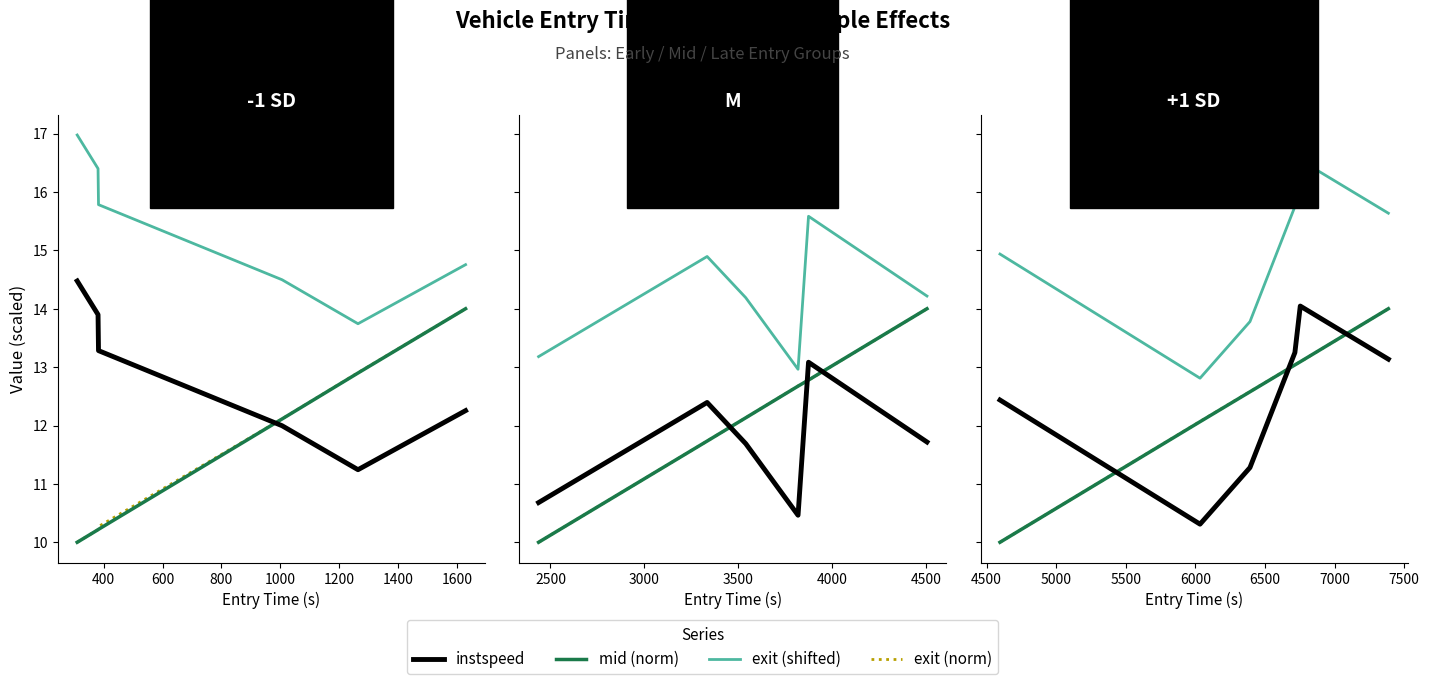

After their last crossing, which series has the higher values: instspeed or exit?

exit